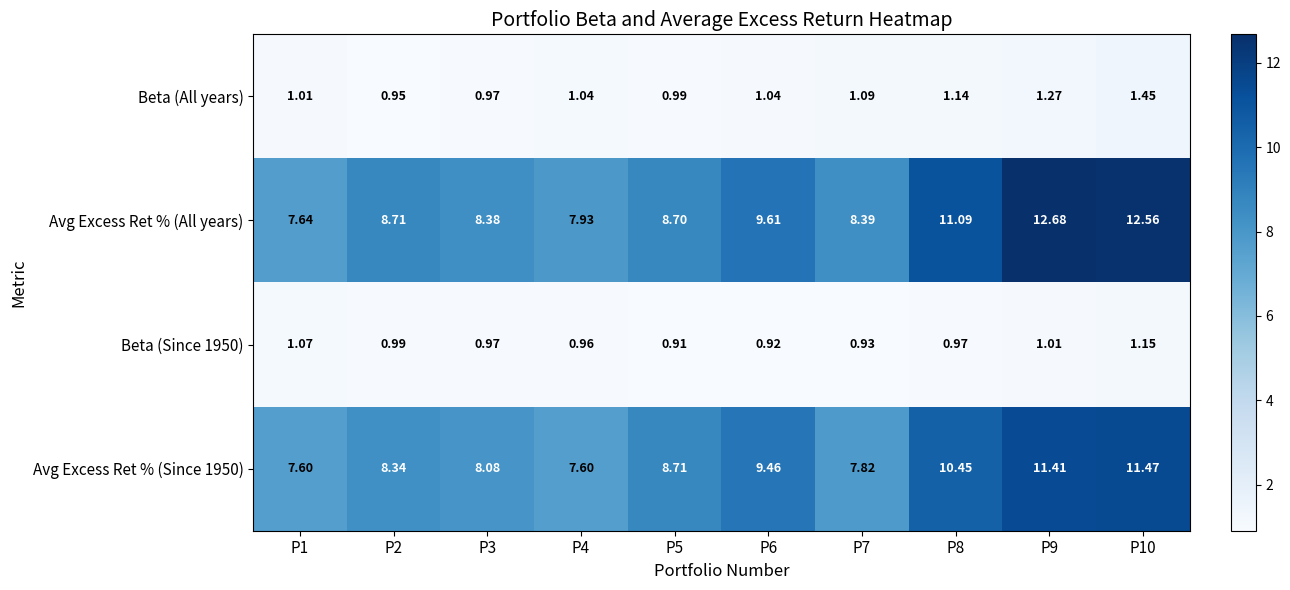

At P2, list the series in order from smallest to largest.

Beta (All years), Beta (Since 1950), Avg Excess Ret % (Since 1950), Avg Excess Ret % (All years)